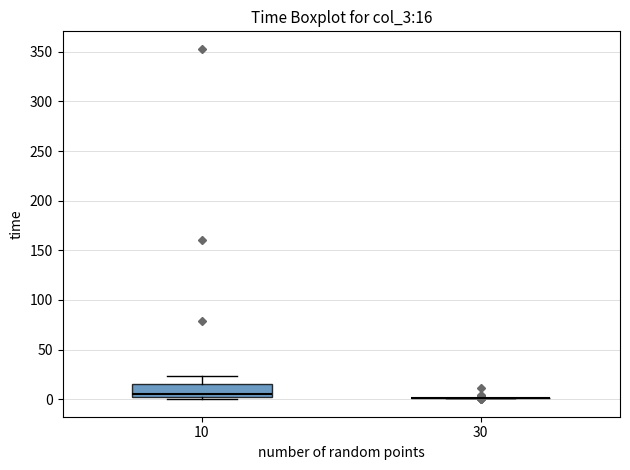

Which box is the tallest, from its lower edge to its upper edge?

10